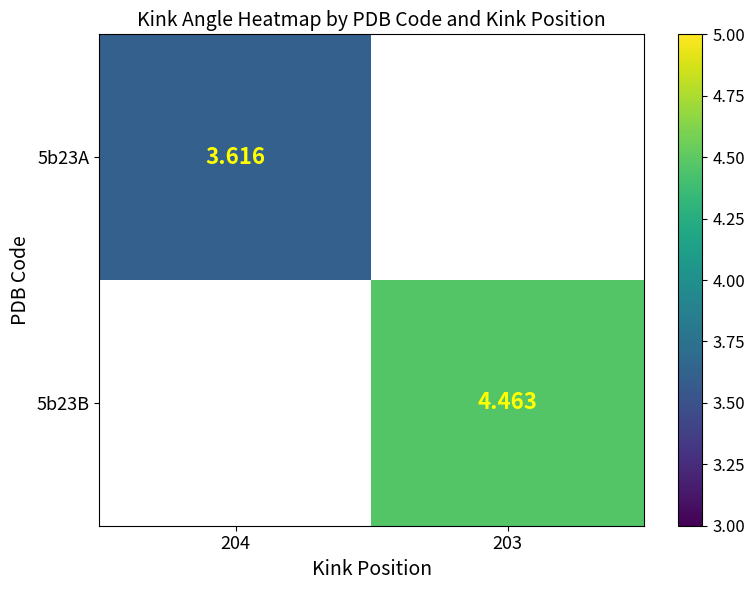

Where does the 5b23B series first go above 4?

203